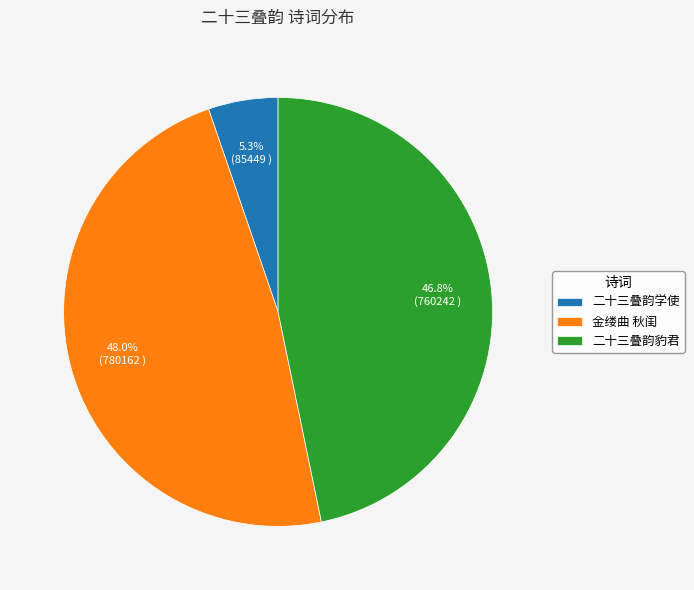

What is the ratio of the value at 金缕曲 秋闺 to the value at 二十三叠韵豹君?

1.0